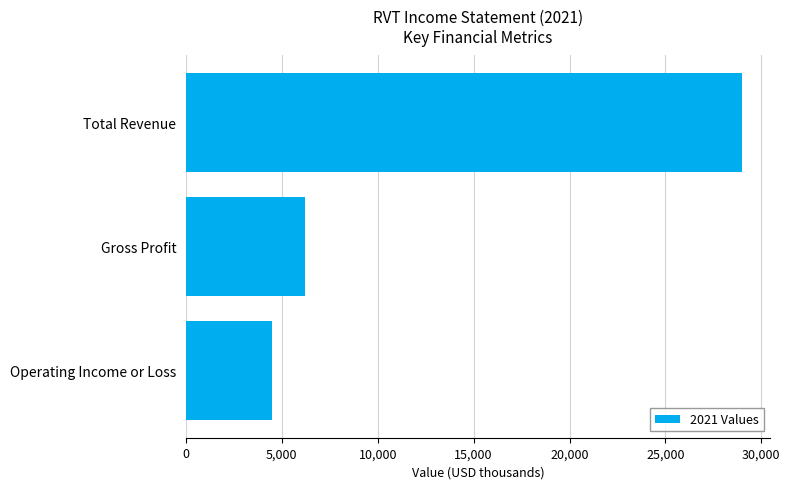

What is the sum of all values?

39700